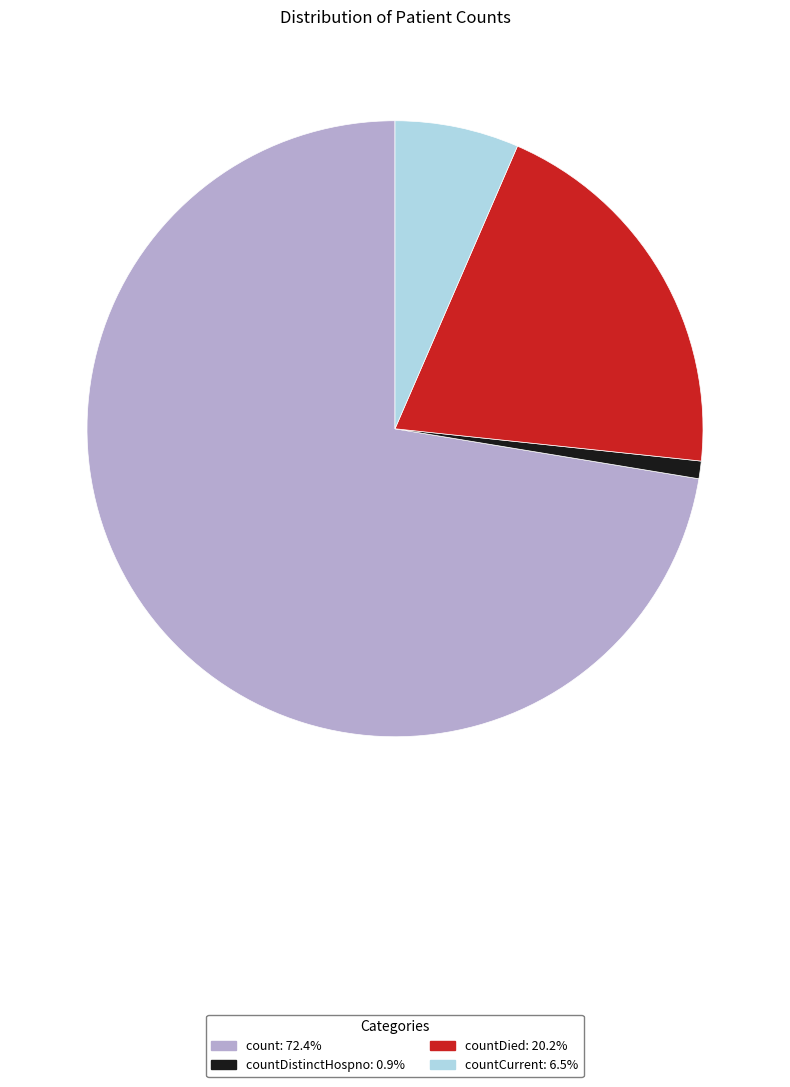

Is there any slice that represents more than half of the pie?

Yes